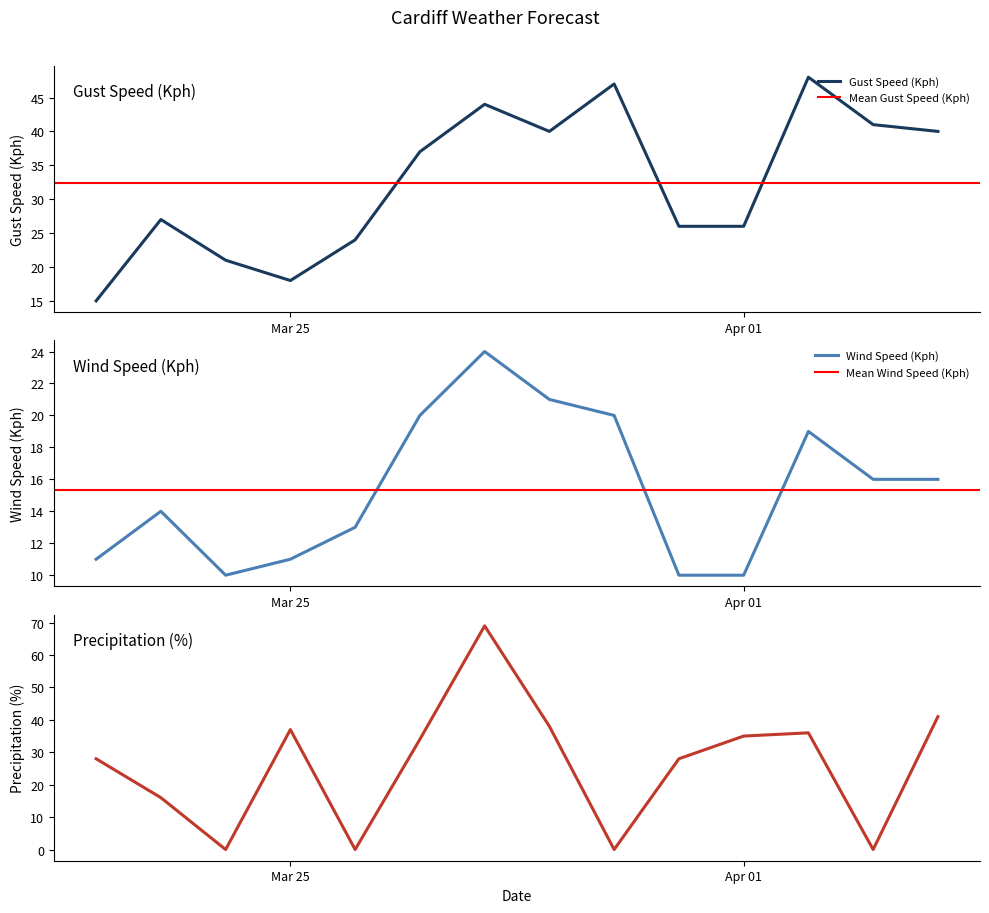

True or false: Precipitation (%) has more than 2 interior local peaks.

True